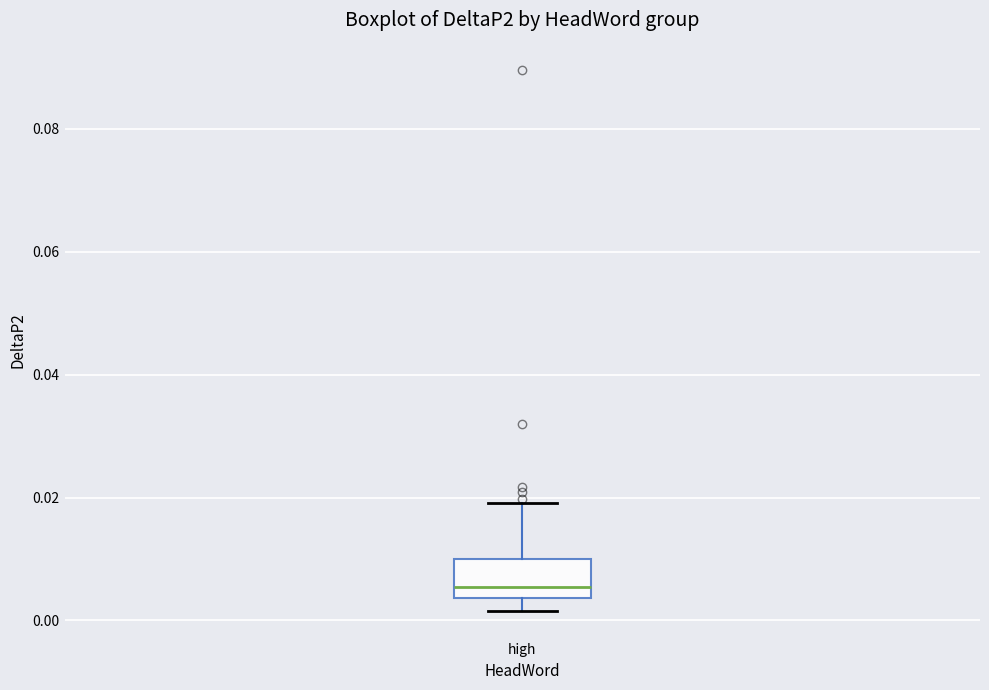

Read this box plot against the y-axis: the position of the median line, the range covered by the box, and the ends of both whiskers. The values are not printed on the chart, so give them approximately, as read against the axis.

median 0.006, box 0.004 to 0.010, whiskers 0.002 to 0.020